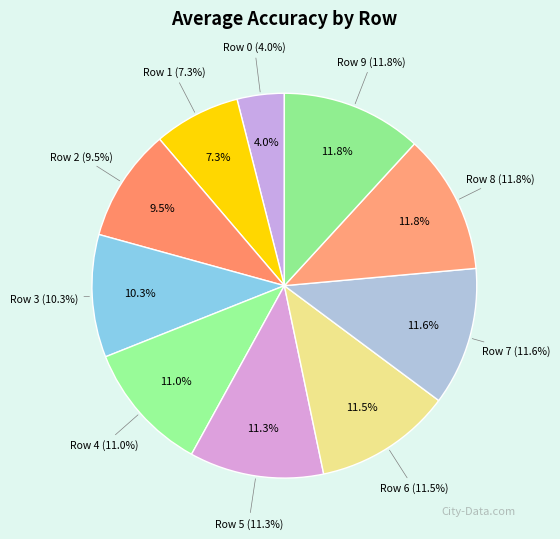

To the nearest percent, what portion does Row 7 represent?

12%